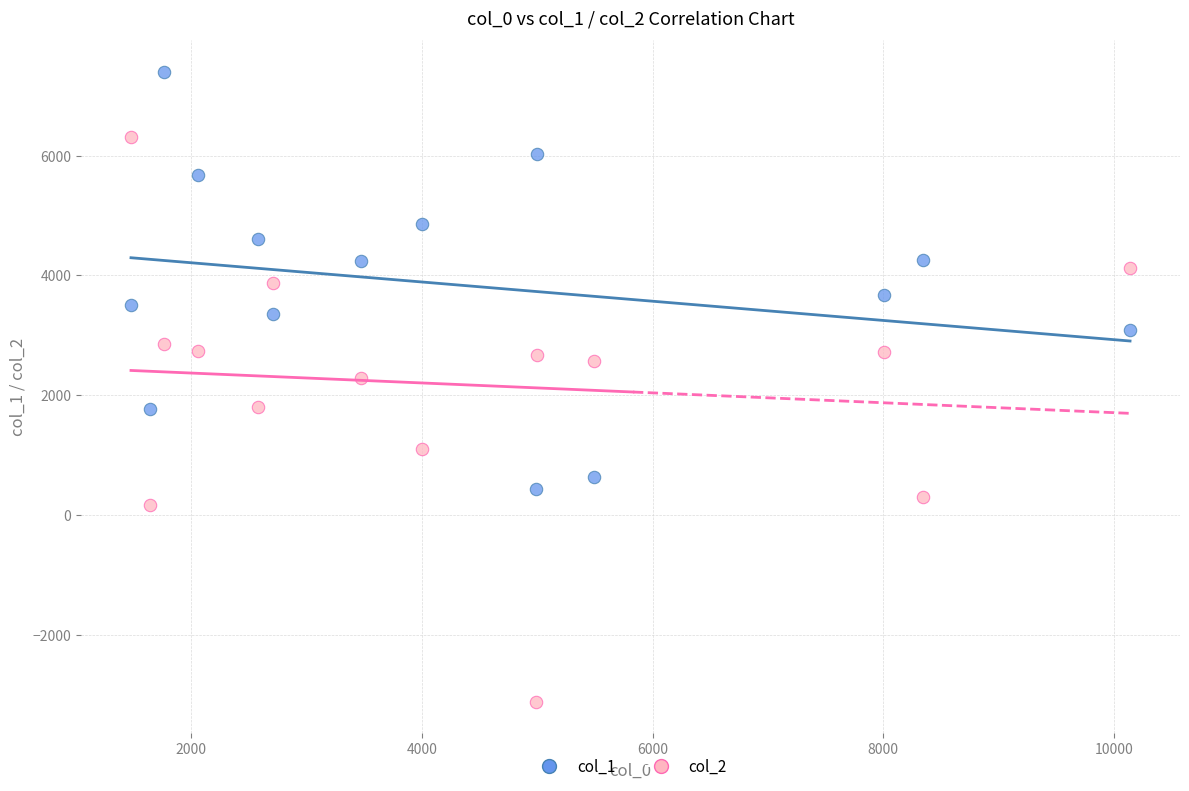

Across all series, what Y value is closest to 2142?

2280.7